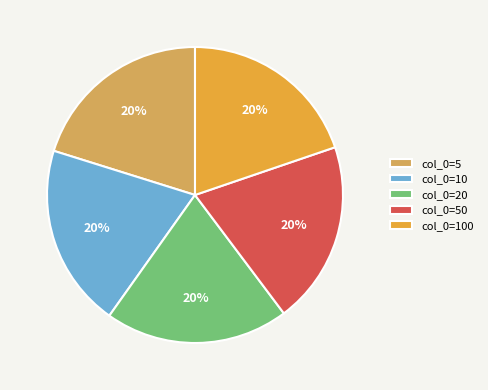

What is the largest slice in the pie chart?

5